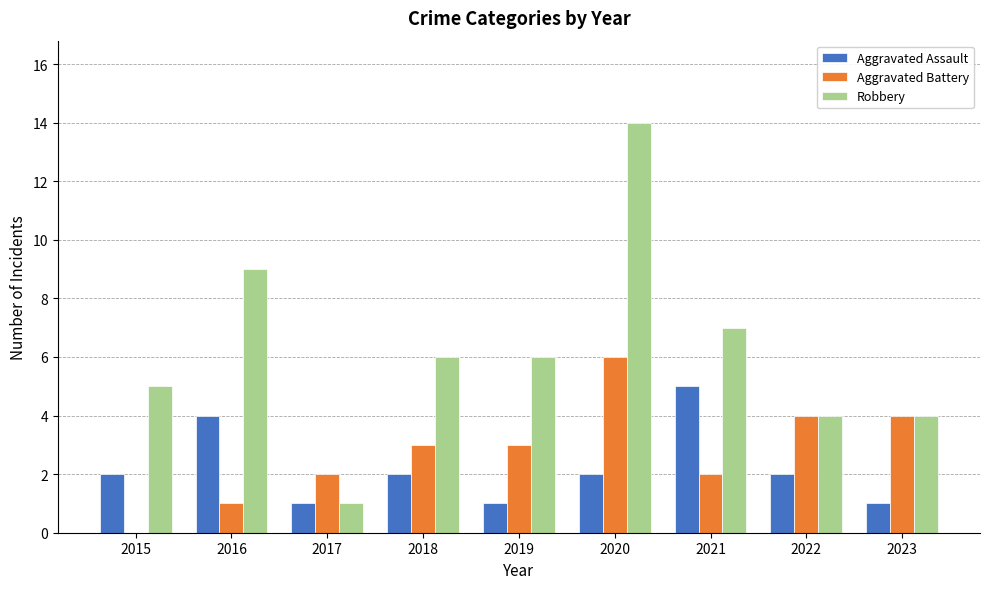

The value of Aggravated Battery at 2022 is 4. True or false?

True